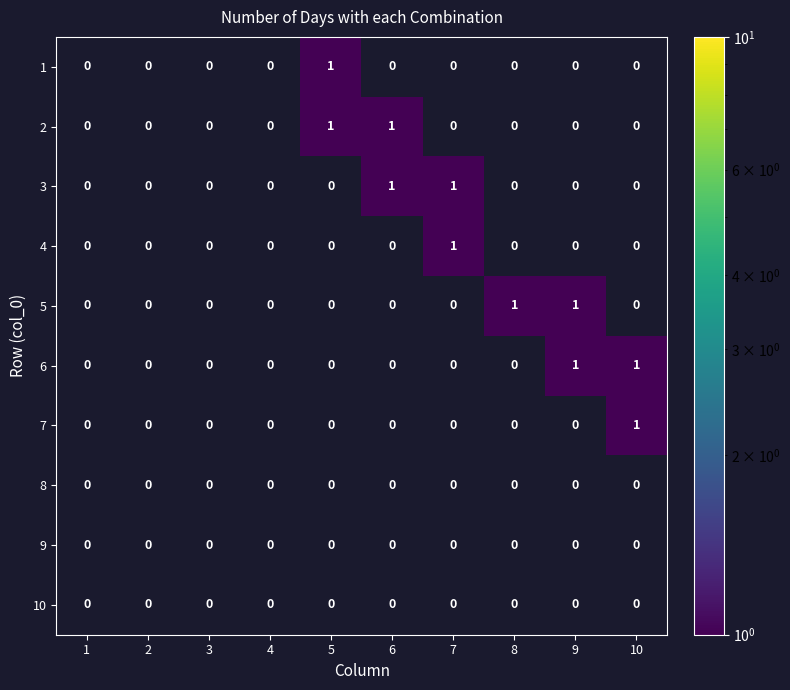

Is it true that 5 equals 1 at 8?

True